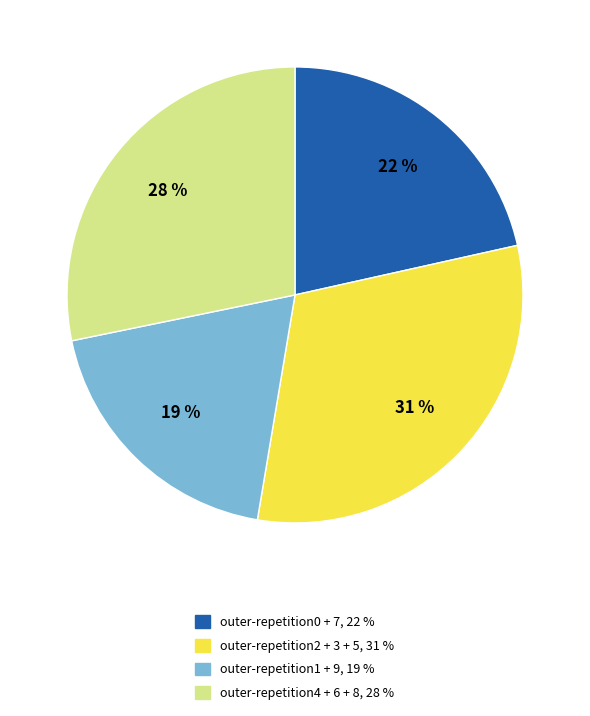

Is there a majority slice in this chart?

No